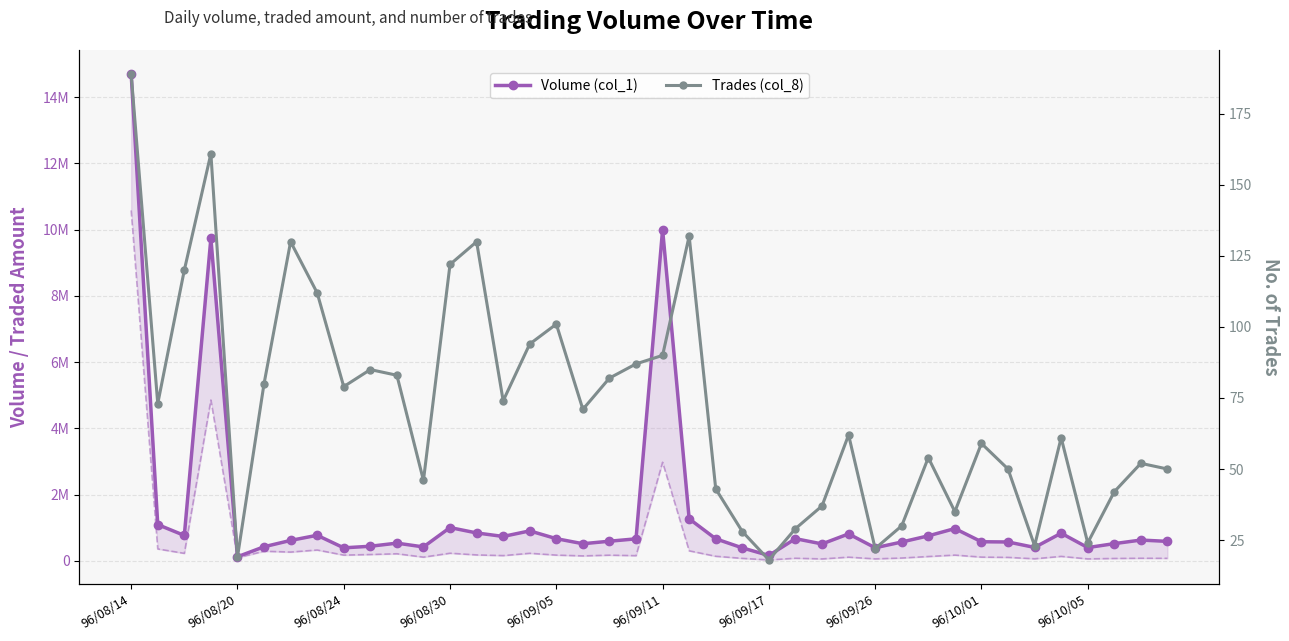

What is the sum of all Volume (col_1) values?

57737000